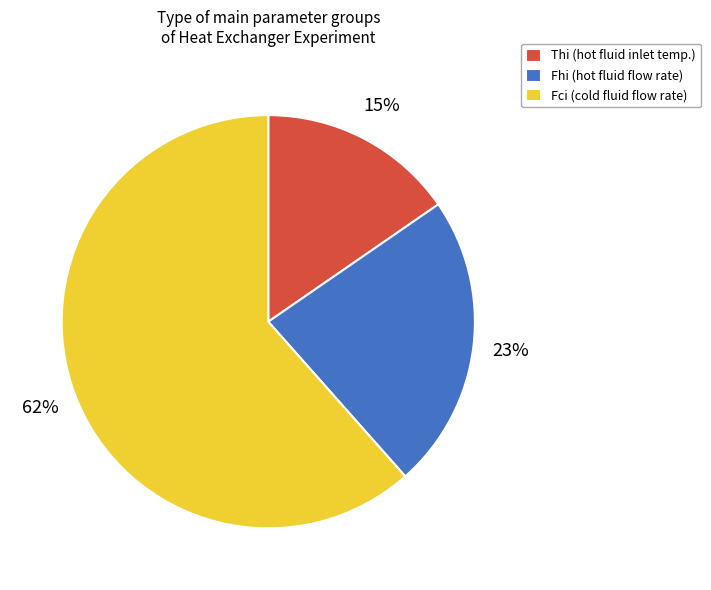

How many segments does this pie chart have?

3